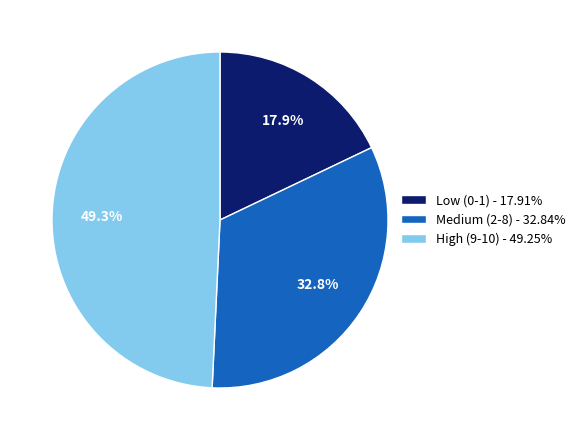

What is the ratio of the value at Medium (2-8) - 32.84% to the value at Low (0-1) - 17.91%?

1.8